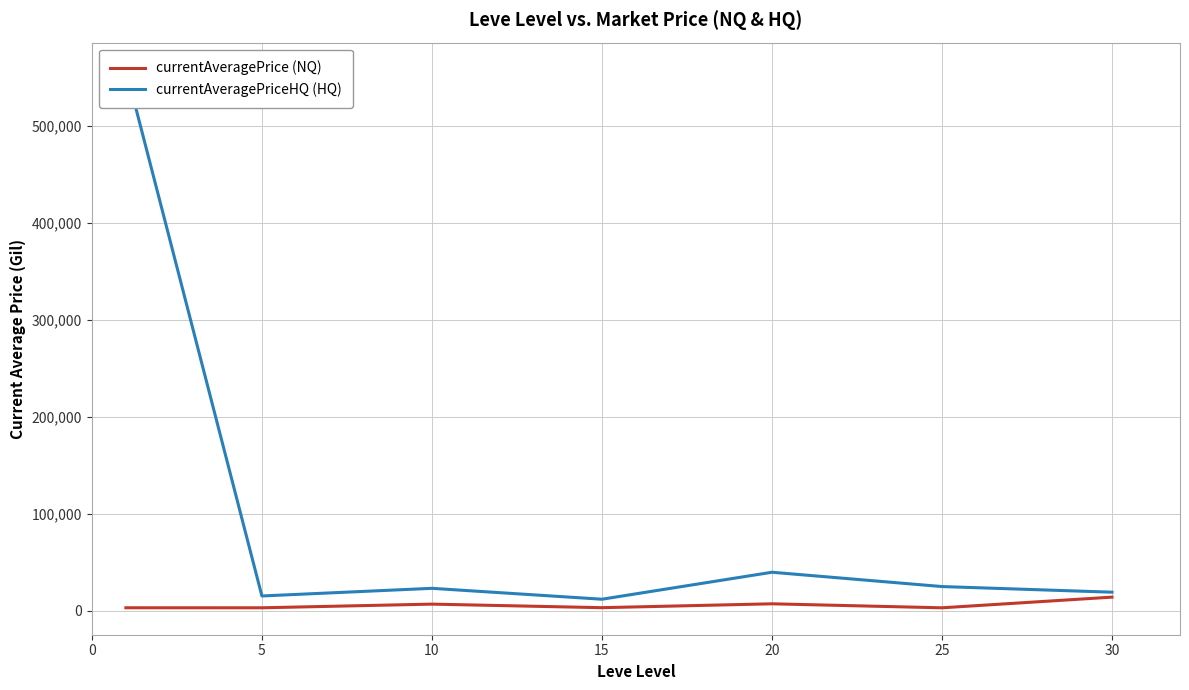

What is the value of the currentAveragePrice (NQ) point at the 6th from the left?

3095.8